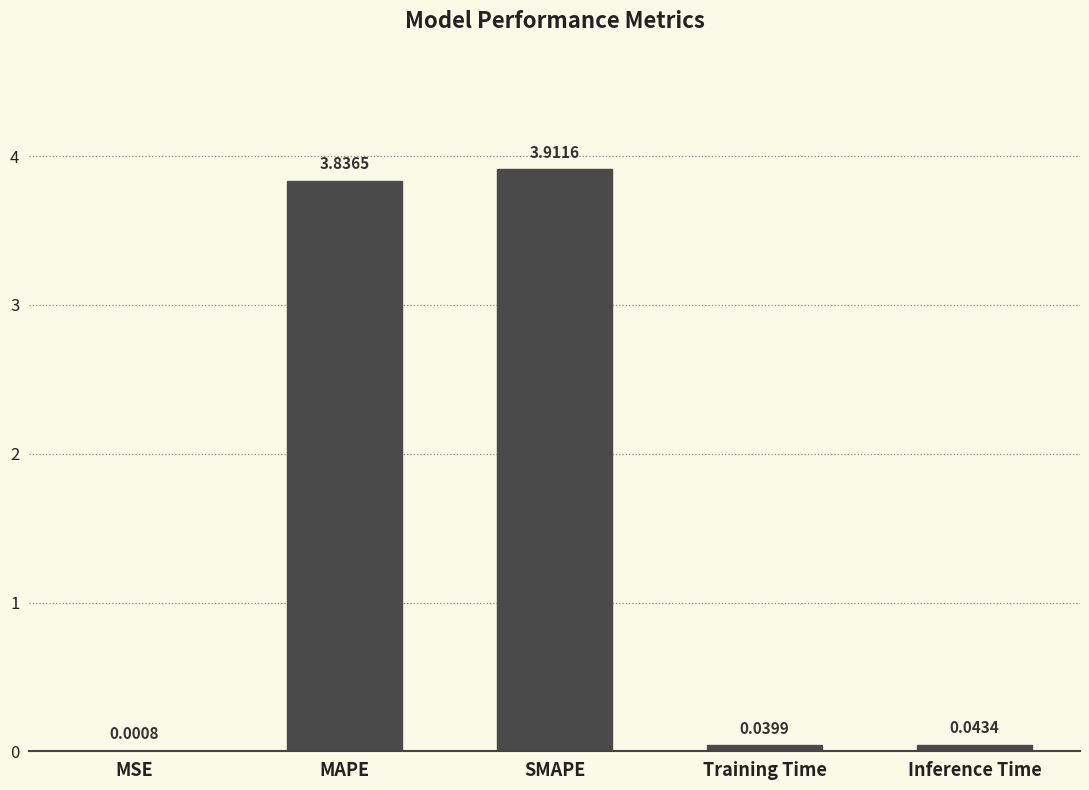

Where is the data nearest to the value 1?

Inference Time